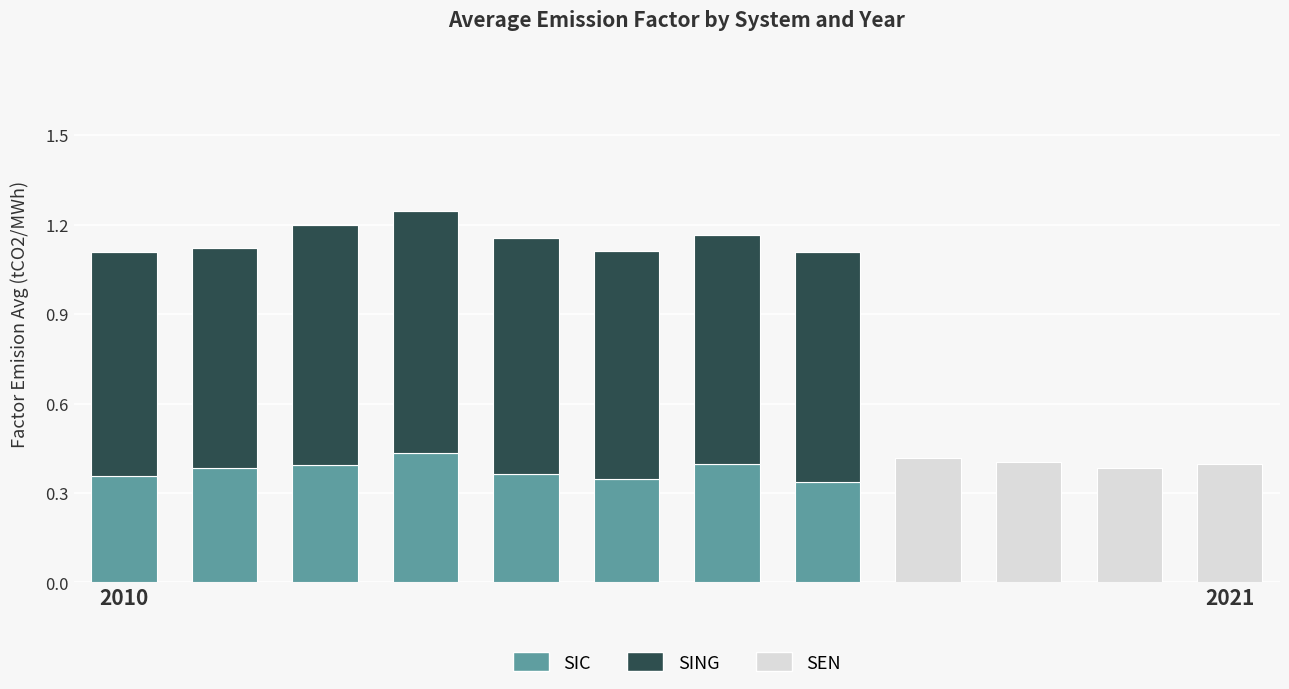

Count the number of categories in the chart.

12